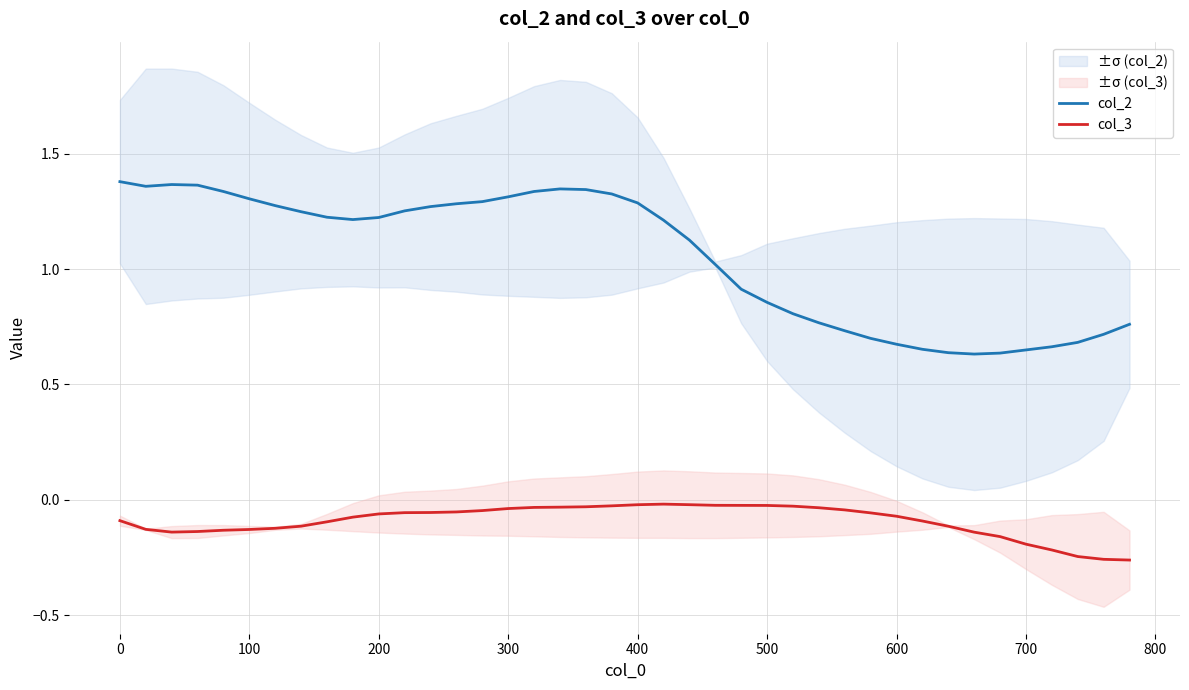

True or false: col_2 has a value of 0.5 at 300.

False